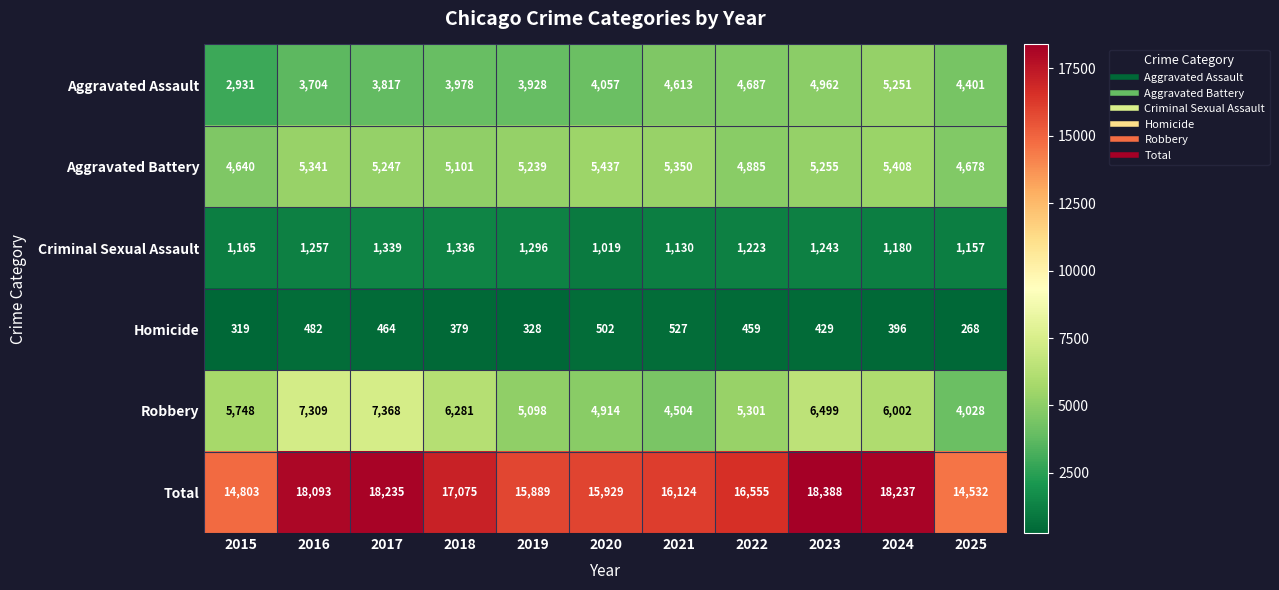

True or false: Aggravated Assault has a value of 4341 at 2015.

False